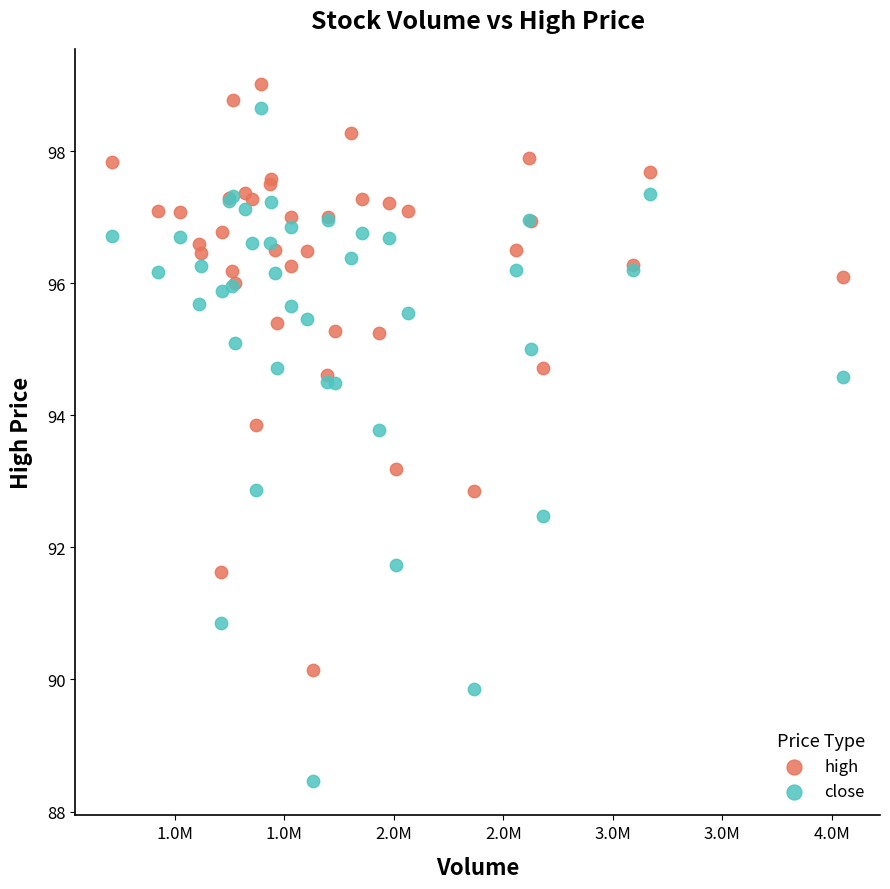

Which series reaches the minimum Y coordinate?

close